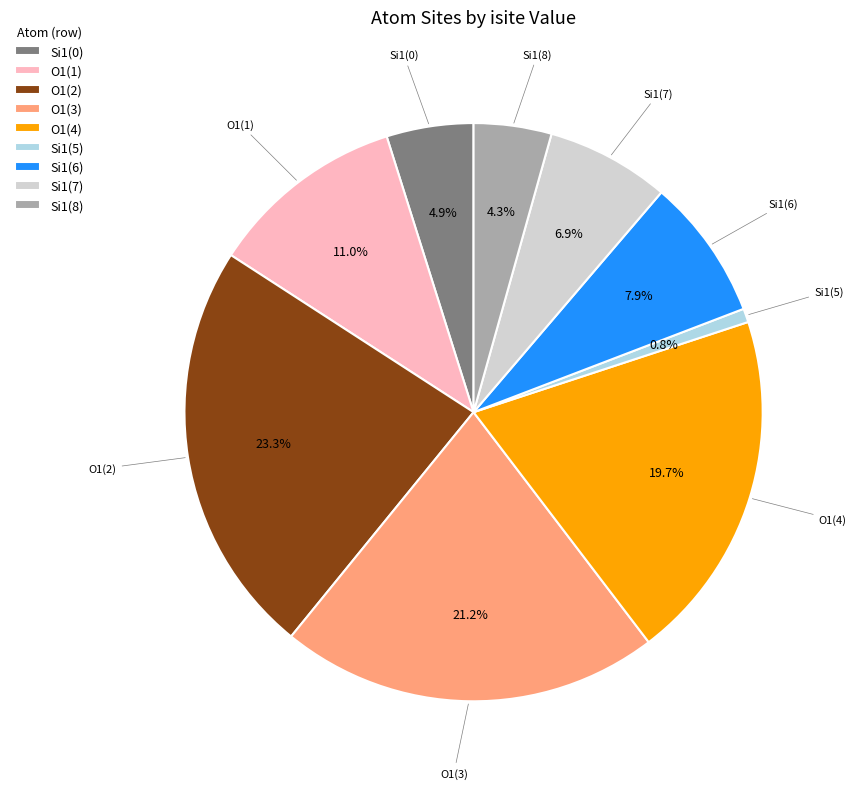

Approximately how many times larger is the value at O1(1) compared to O1(3)?

0.5